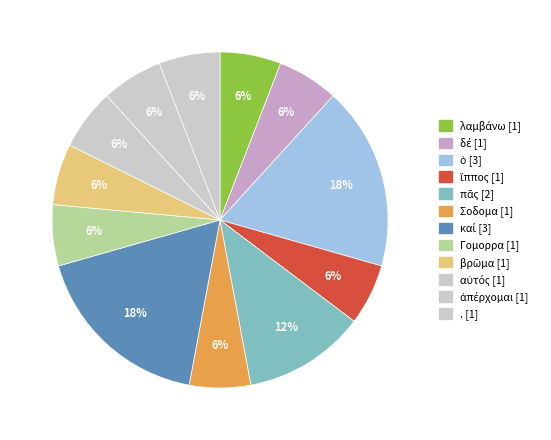

Which slice is the largest?

ὁ